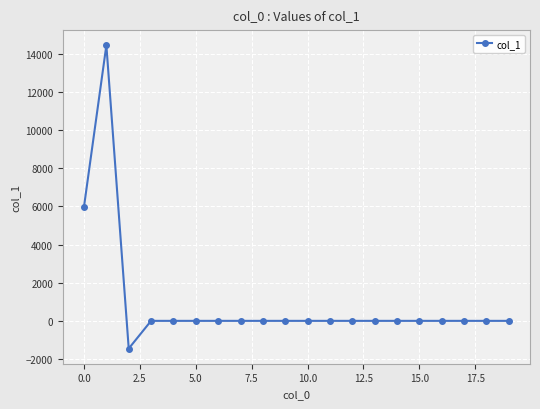

What is the greatest value displayed?

14438.2